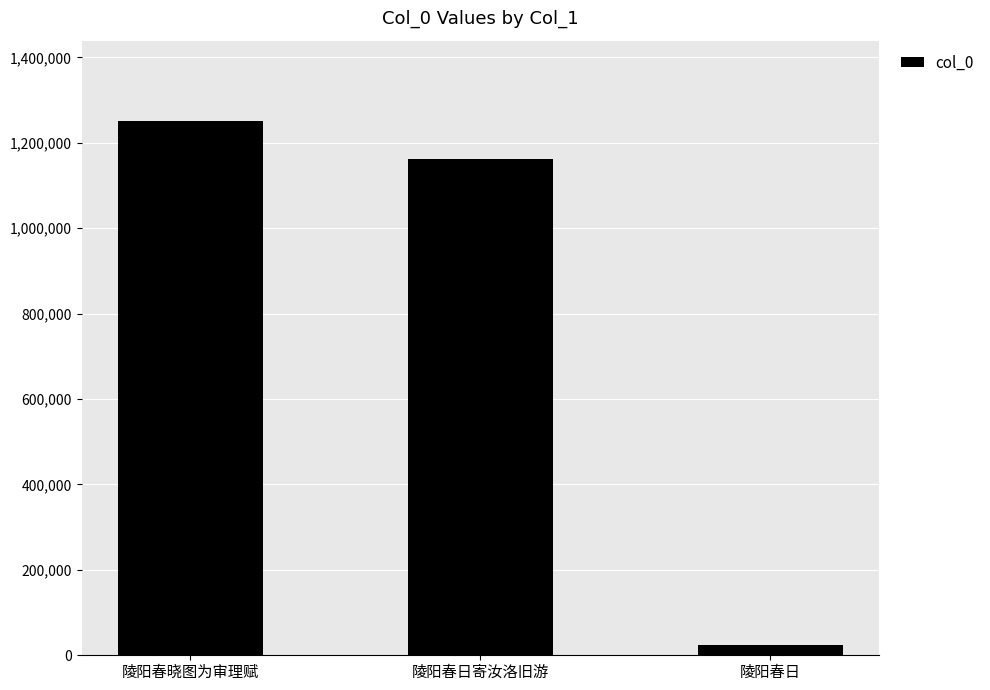

What is the value of the 1st bar from the left?

1251521